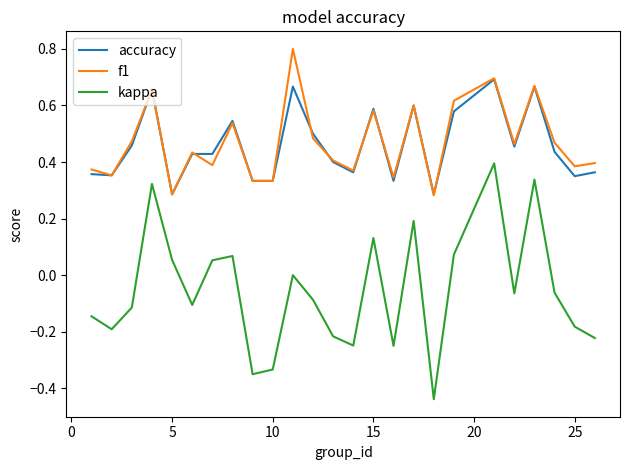

At how many categories does at least one series exceed 0?

25